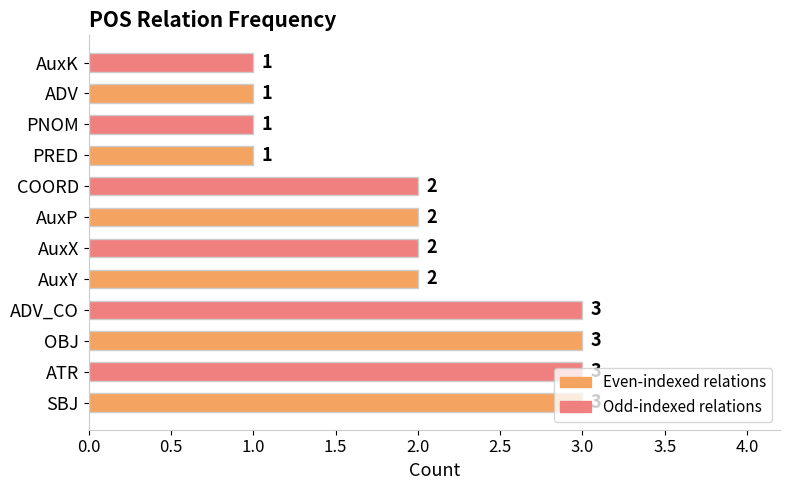

True or false: the data shows 1 at ADV.

True